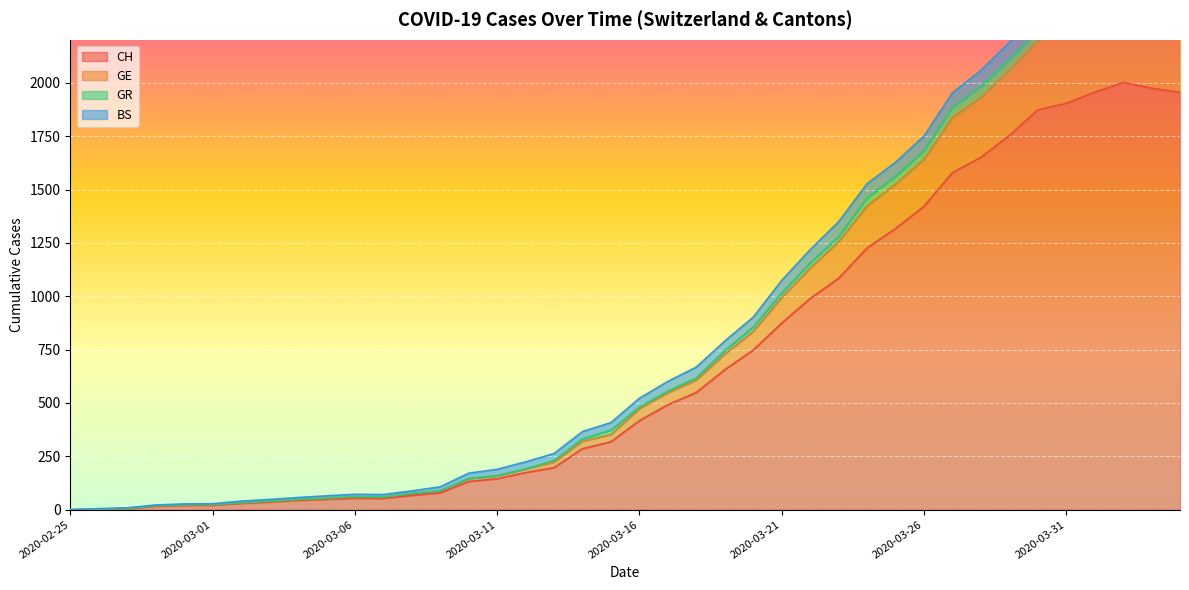

True or false: CH and GE cross at least once.

False